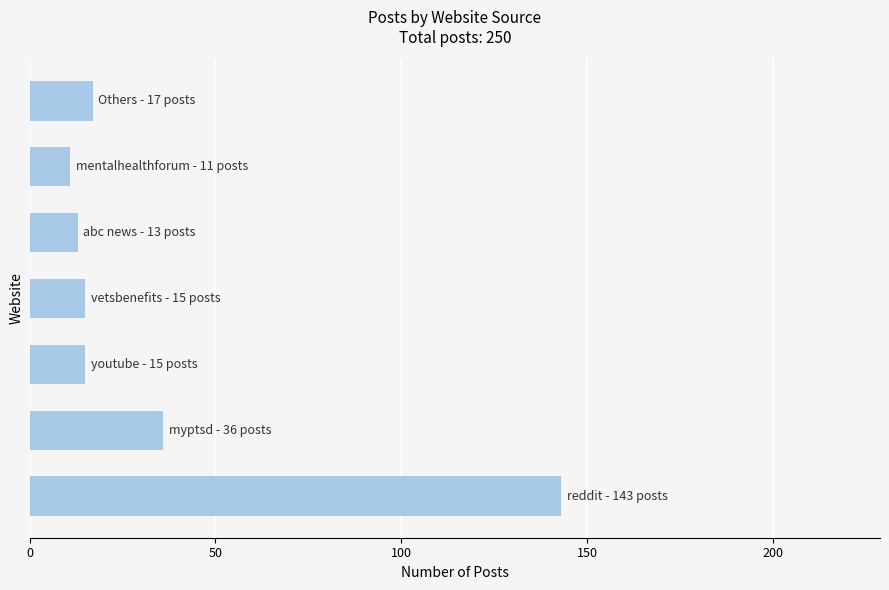

Reading top to bottom, transcribe all the data shown in this chart.

17	11	13	15	15	36	143